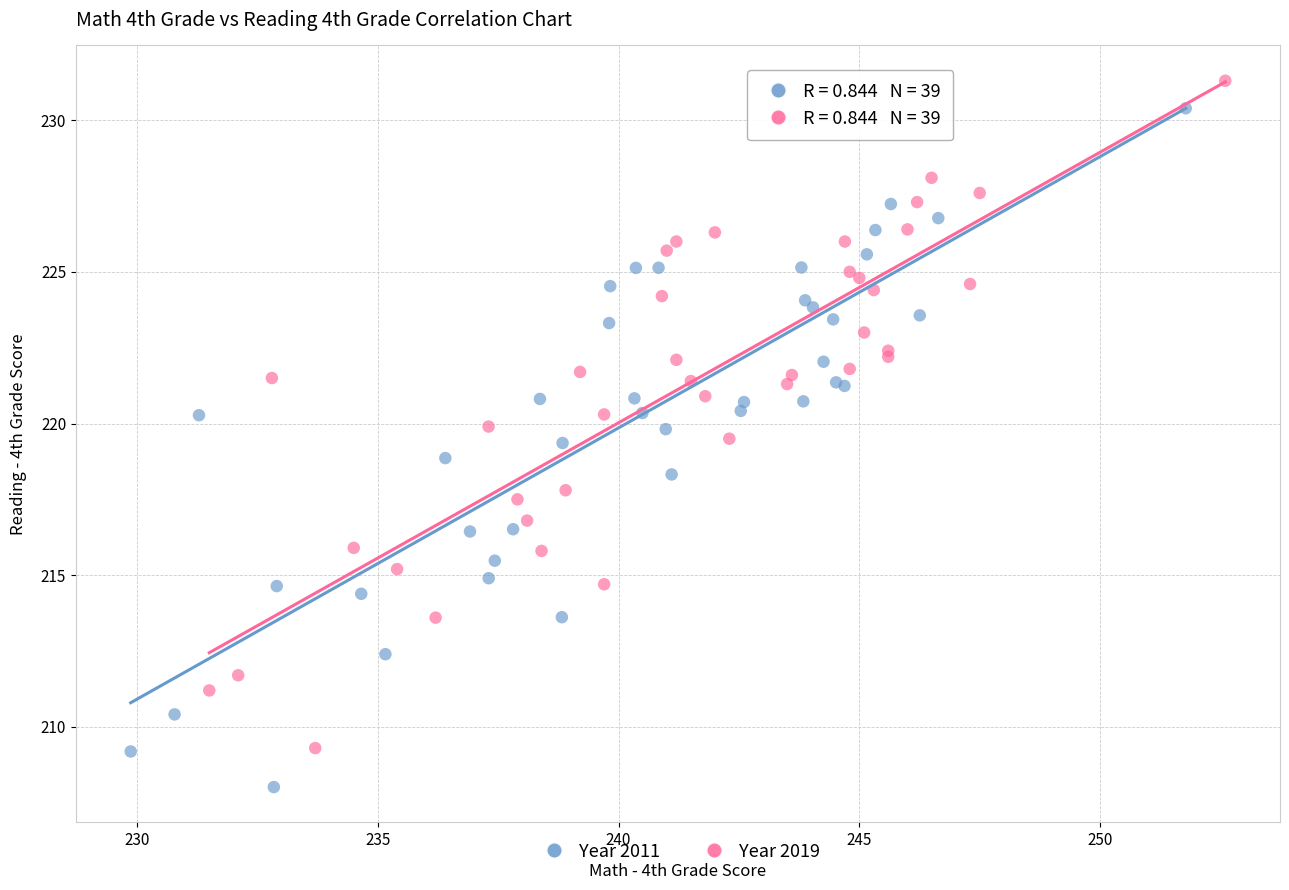

Which series reaches the minimum Y coordinate?

Year 2011